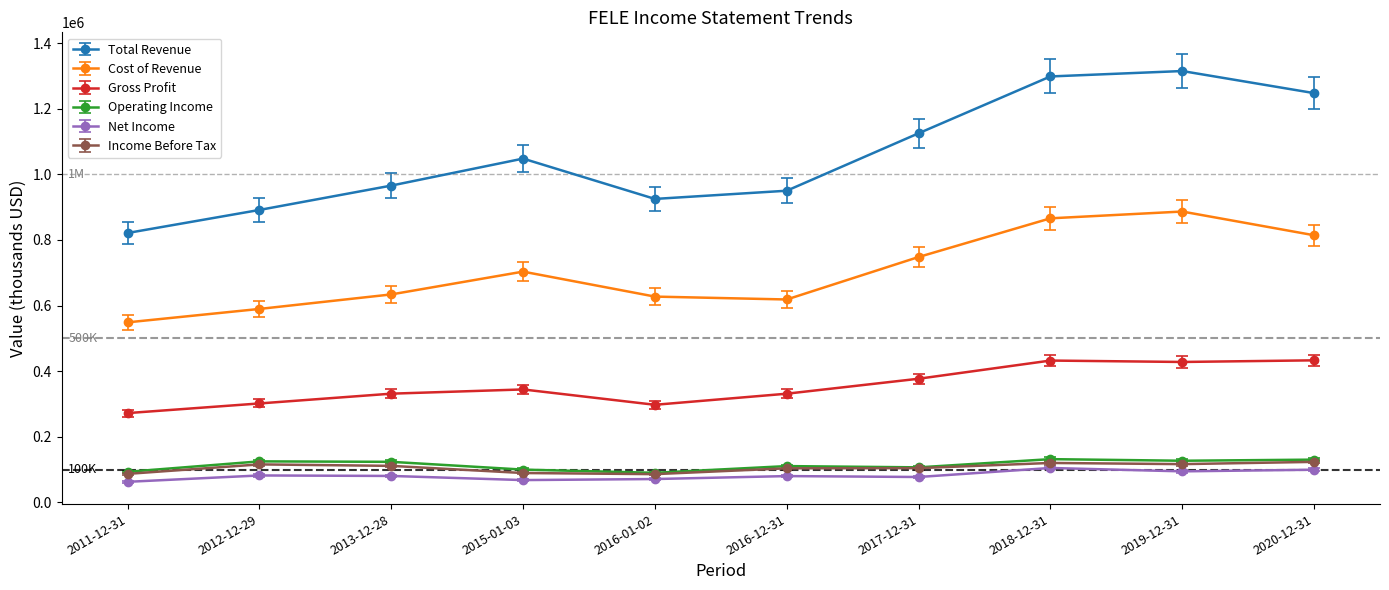

What is the minimum value for Operating Income?

90400